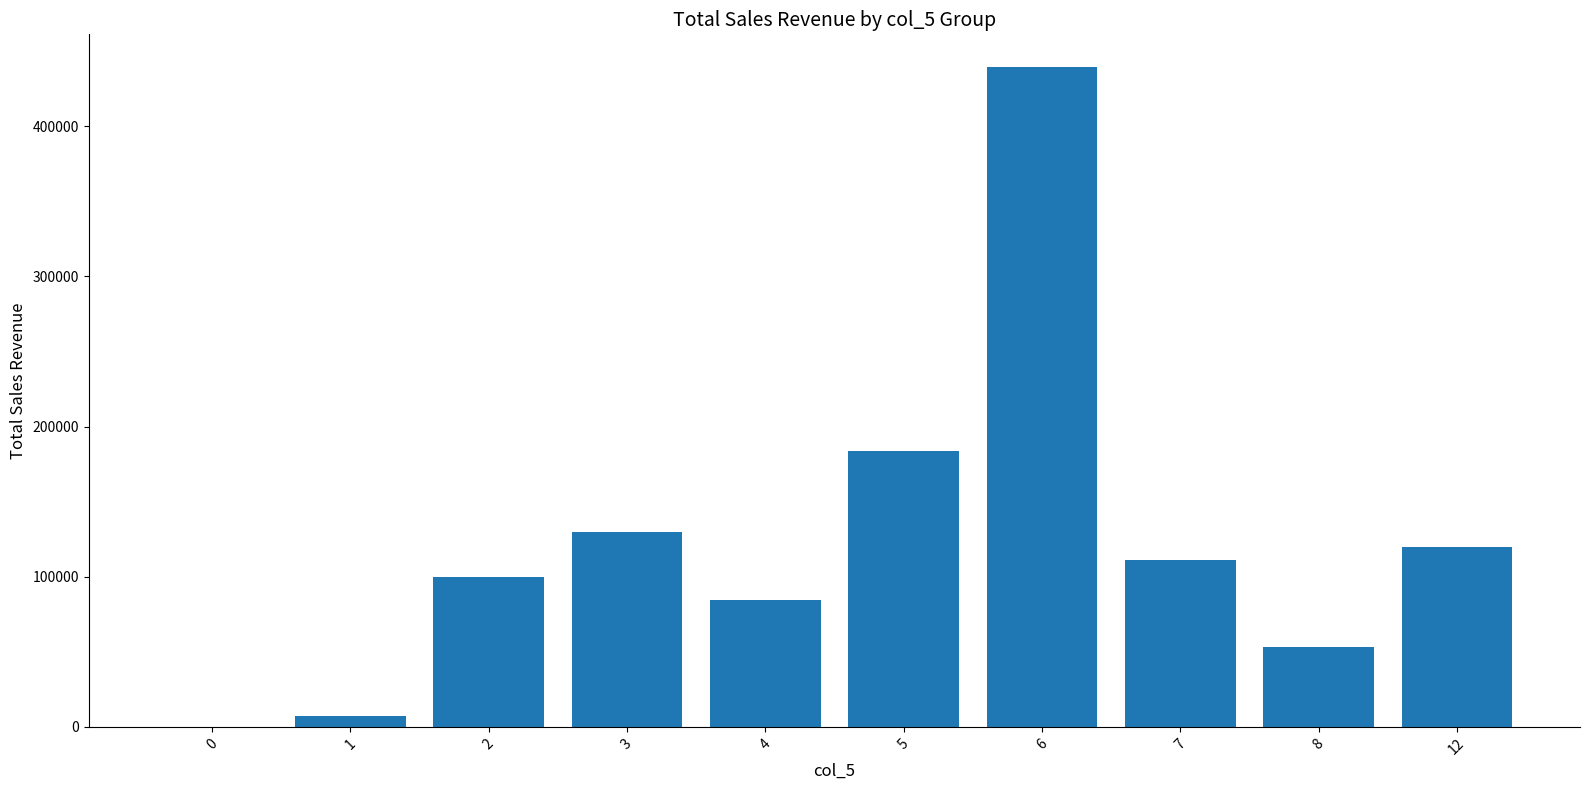

The value at 2 is 130081. True or false?

False